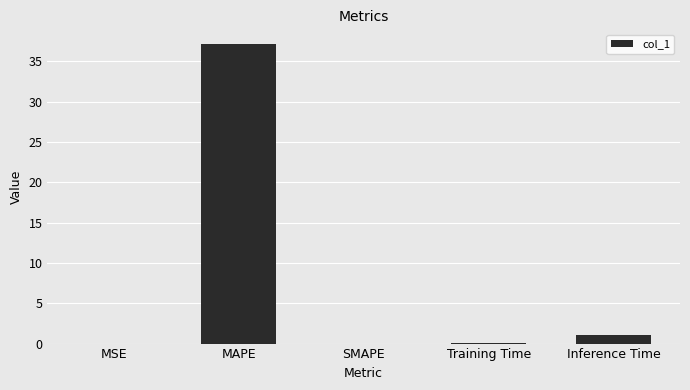

At which label is the value closest to 18?

Inference Time